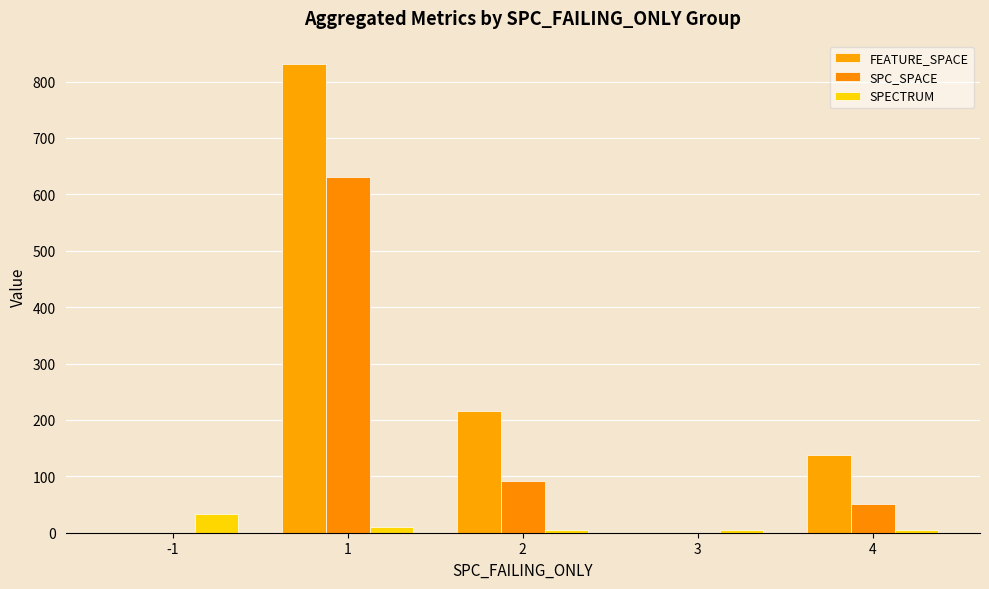

What is the maximum value shown in the chart?

831